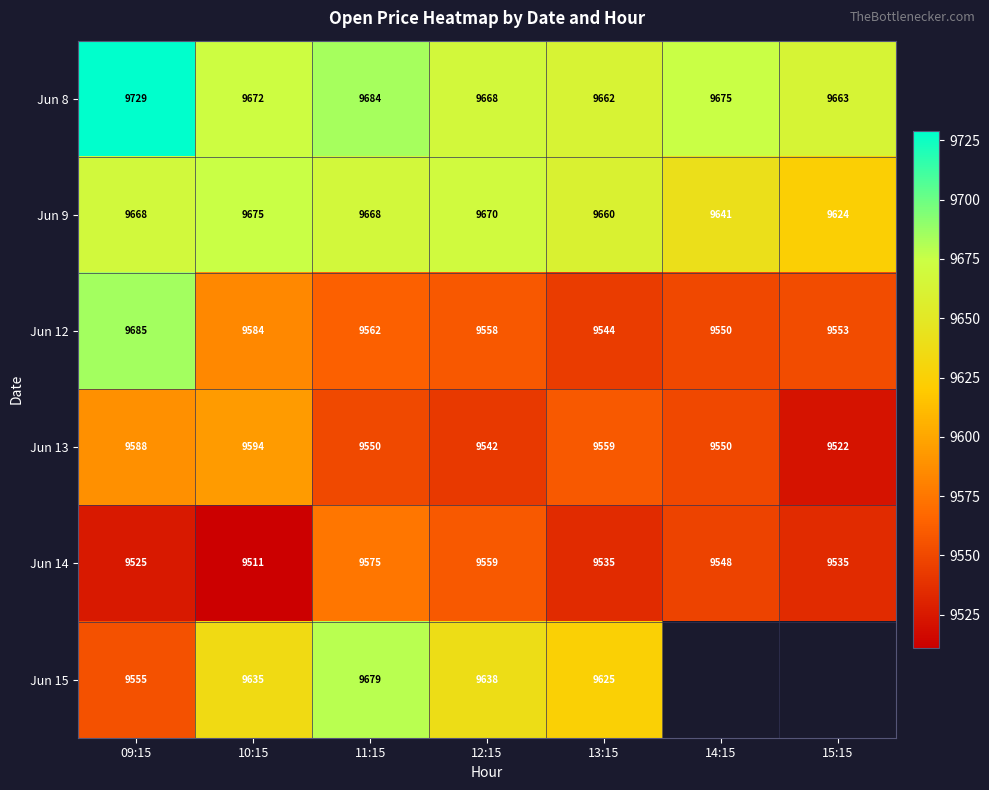

What is the difference between the second highest and minimum values in the Jun 9 series?

46